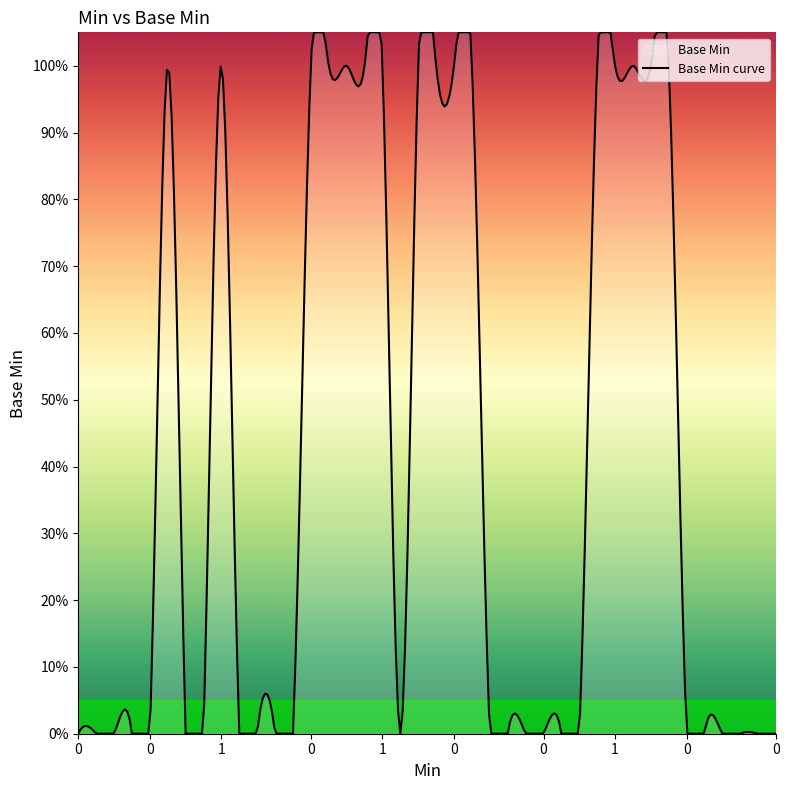

How many positive values are there?

8